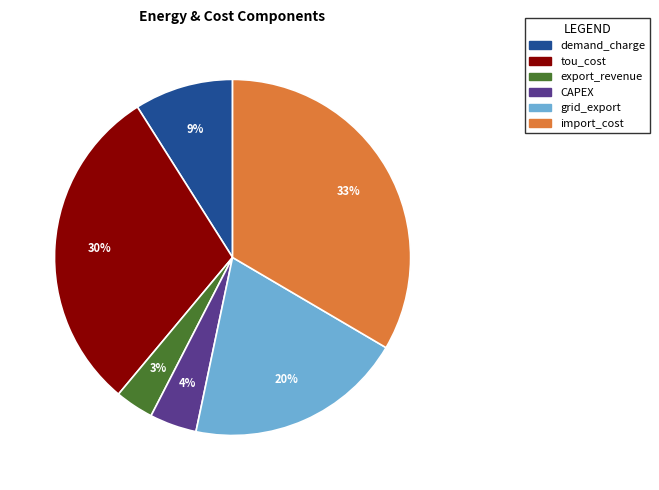

Combined, do import_cost and demand_charge account for over 50%?

No